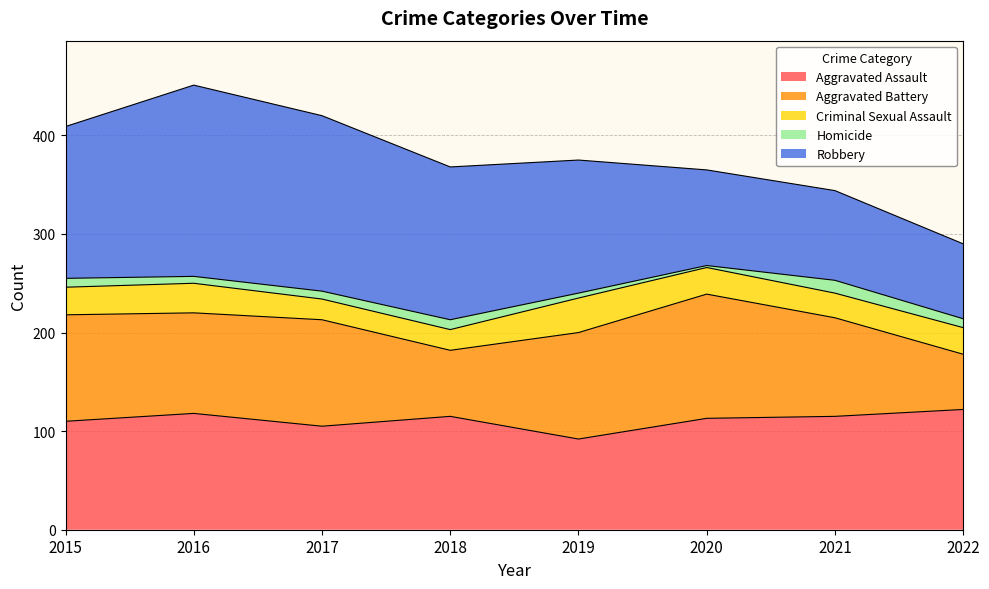

Reading right to left, extract all data points from this chart.

Aggravated Assault: 2022=122	2021=115	2020=113	2019=92	2018=115	2017=105	2016=118	2015=110
Aggravated Battery: 2022=56	2021=100	2020=126	2019=108	2018=67	2017=108	2016=102	2015=108
Criminal Sexual Assault: 2022=27	2021=25	2020=27	2019=35	2018=21	2017=21	2016=30	2015=28
Homicide: 2022=9	2021=13	2020=2	2019=5	2018=10	2017=8	2016=7	2015=9
Robbery: 2022=76	2021=91	2020=97	2019=135	2018=155	2017=178	2016=194	2015=154